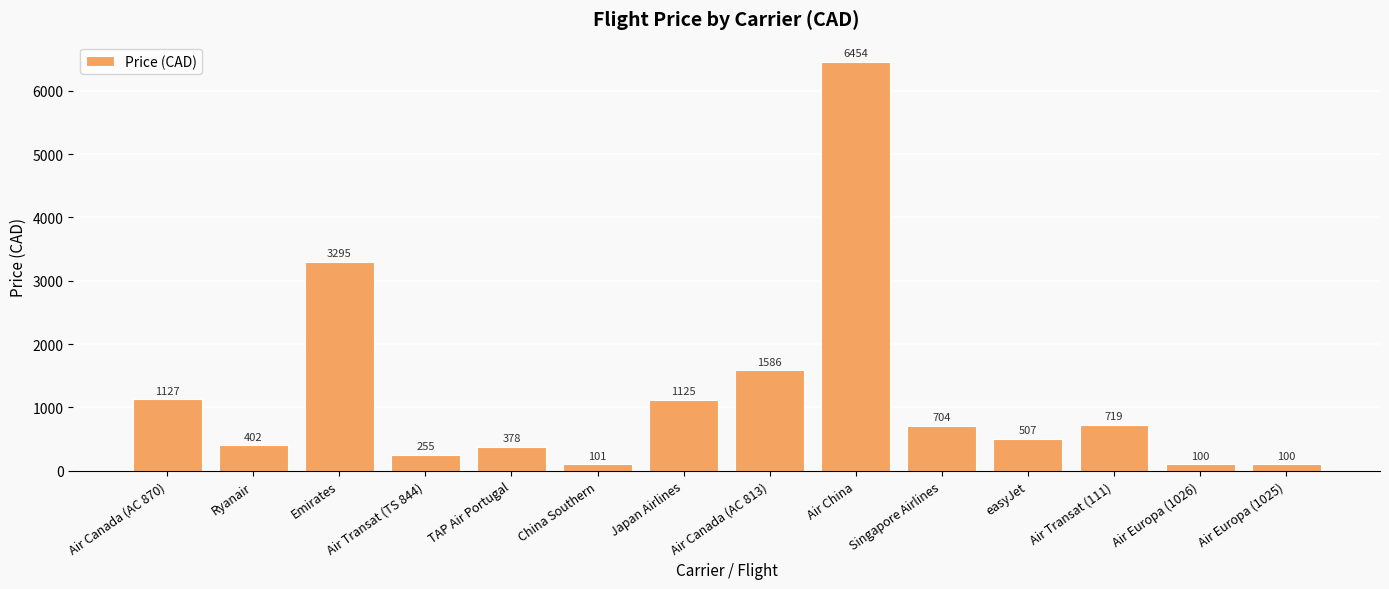

What position from the left is TAP Air Portugal?

5